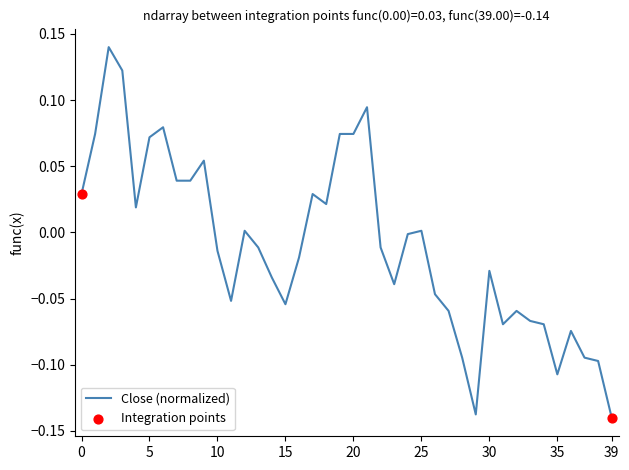

What is the difference between the maximum and minimum values?

0.3